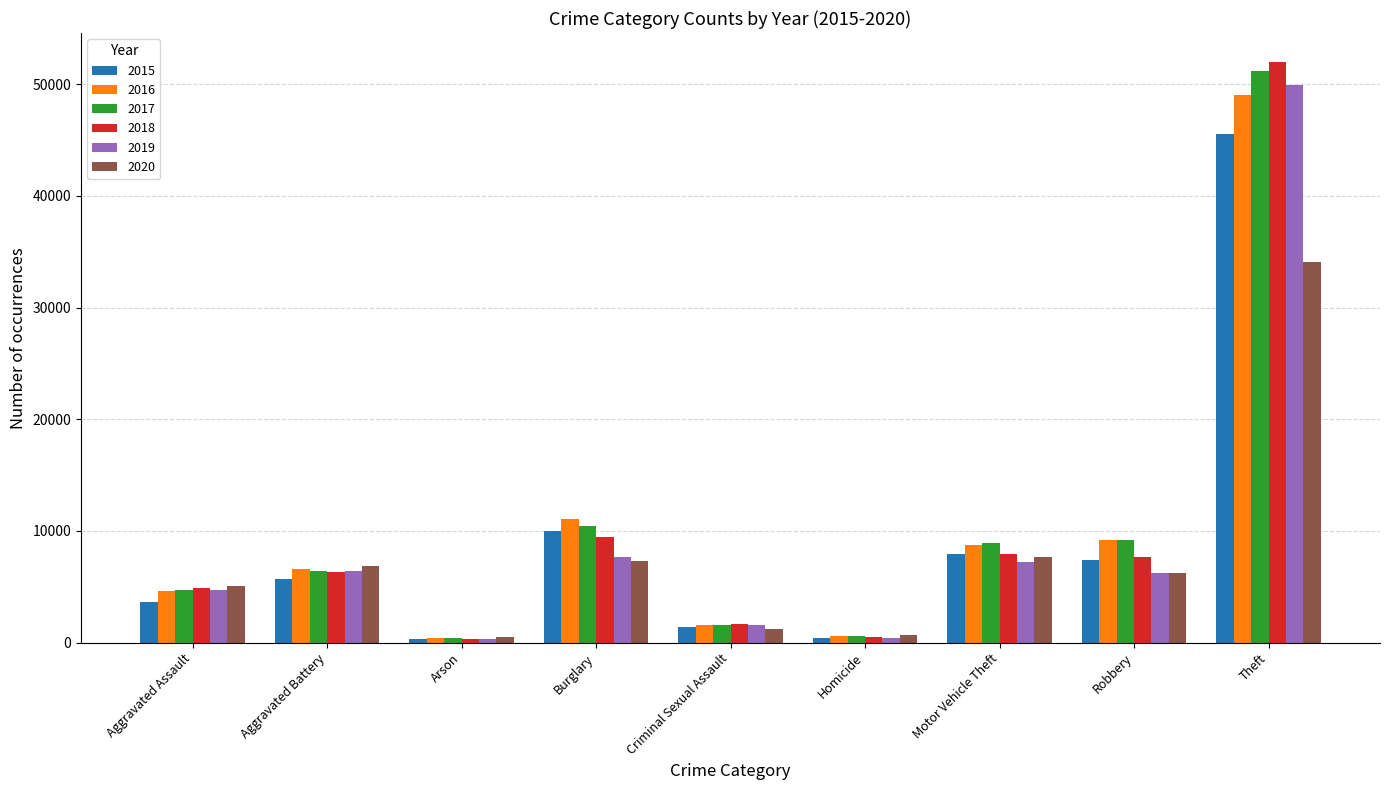

List the series in order of their peak value, lowest first.

2020, 2015, 2016, 2019, 2017, 2018